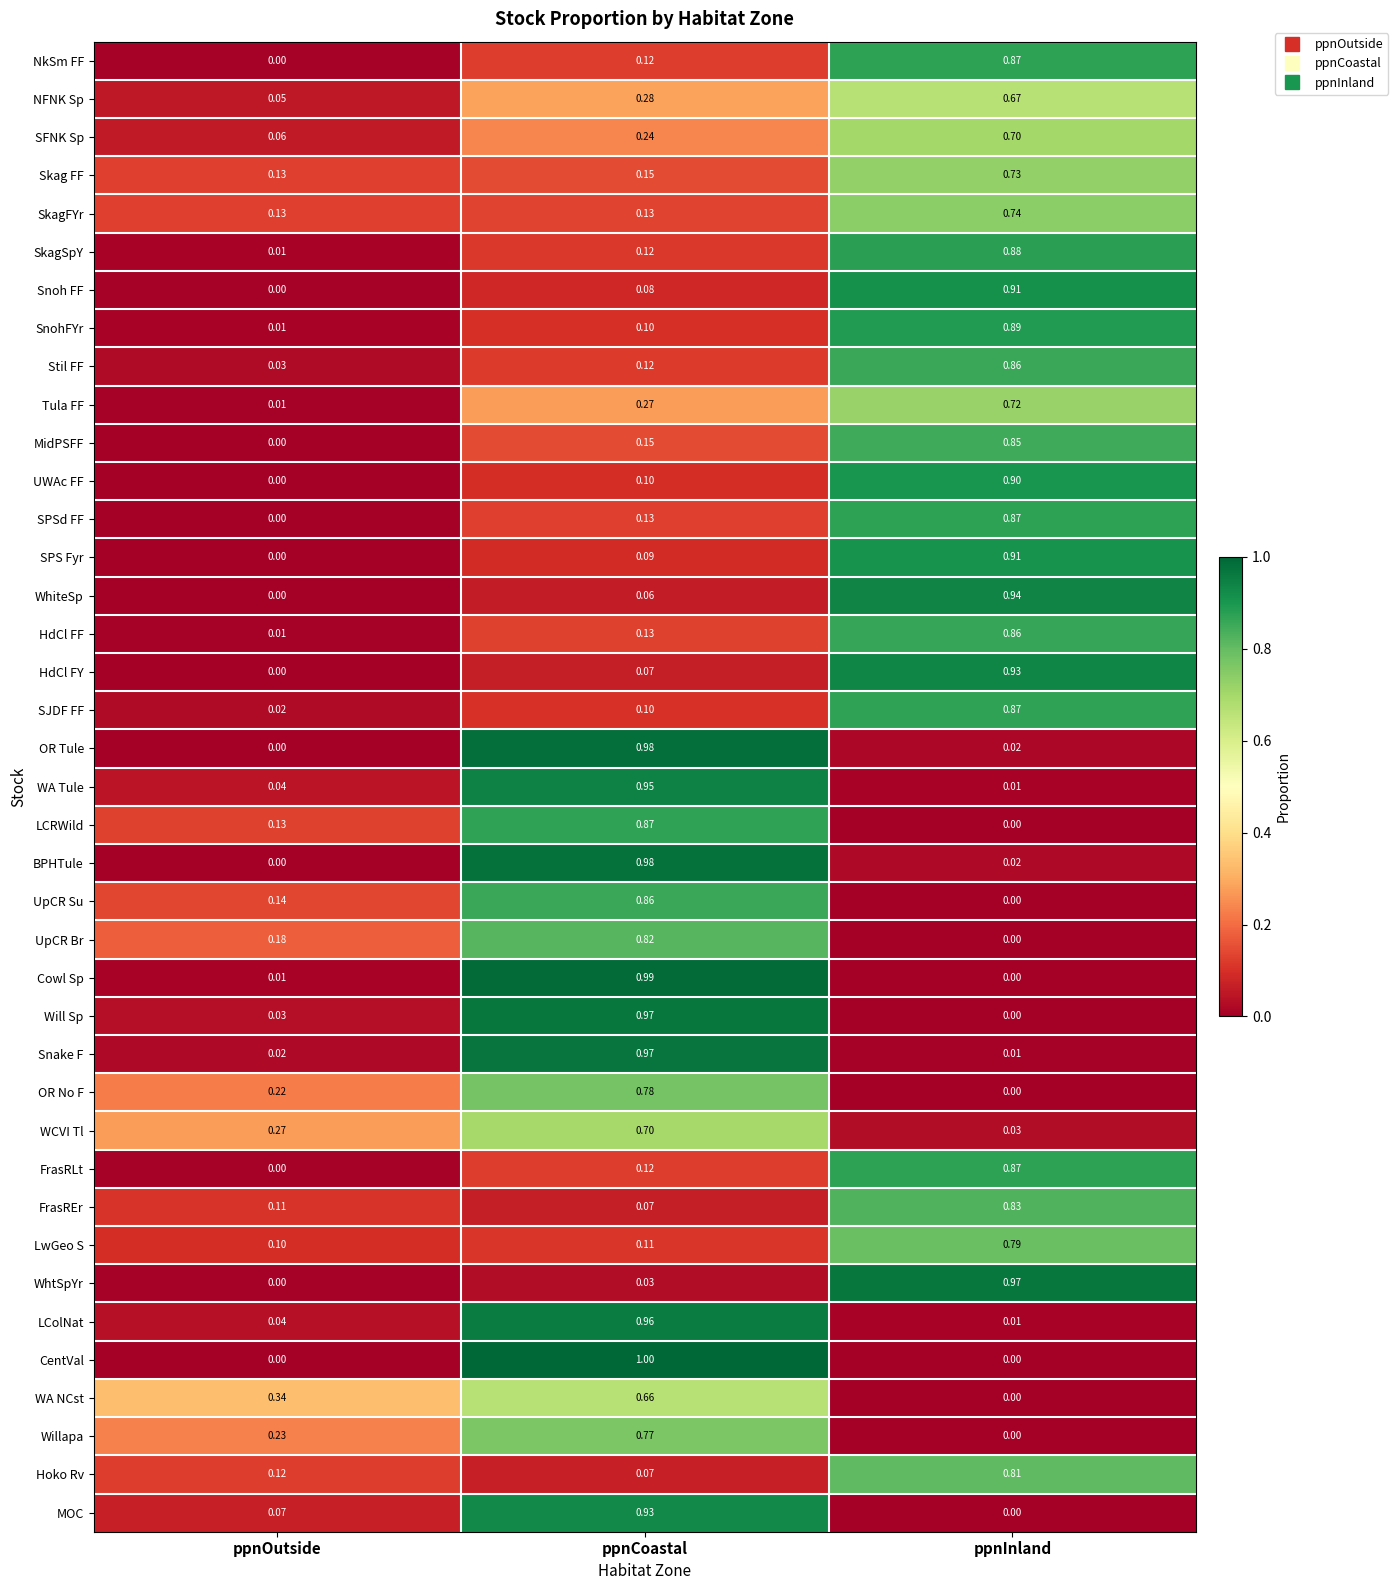

At which category is the sum across all series the highest?

ppnInland